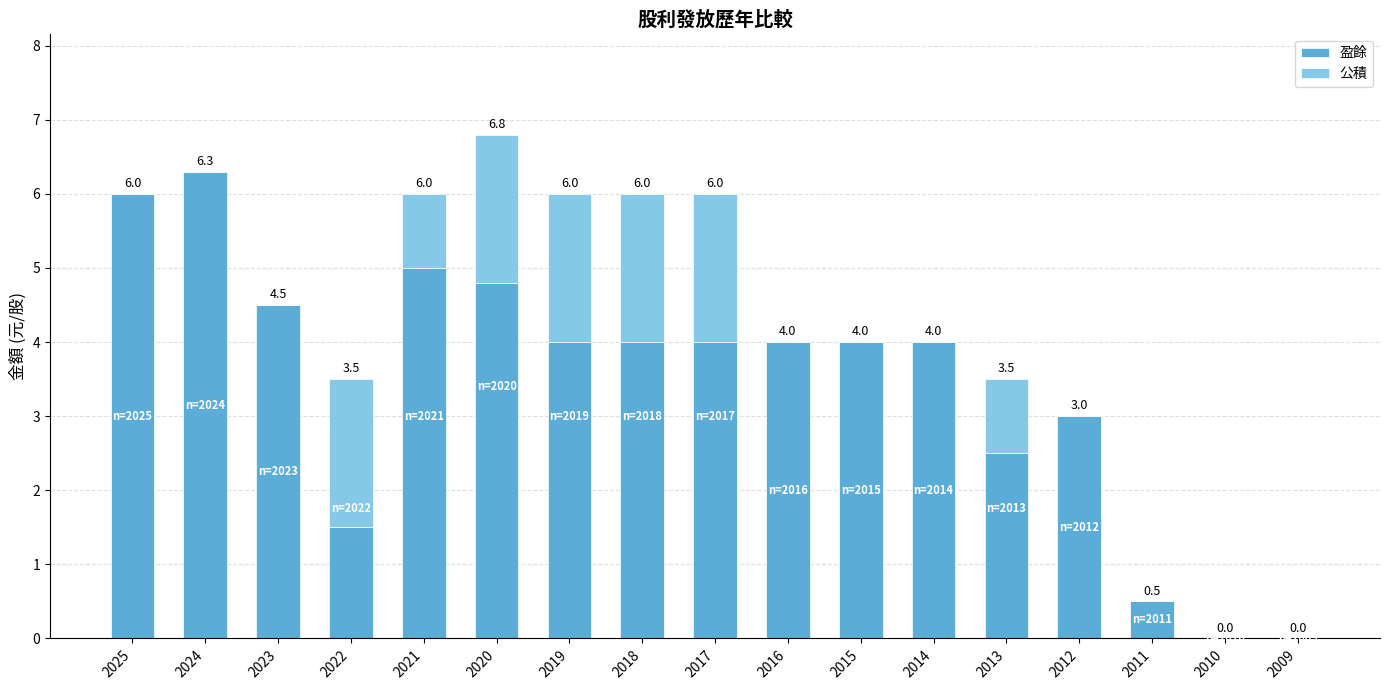

At which category is the sum across all series the highest?

2020